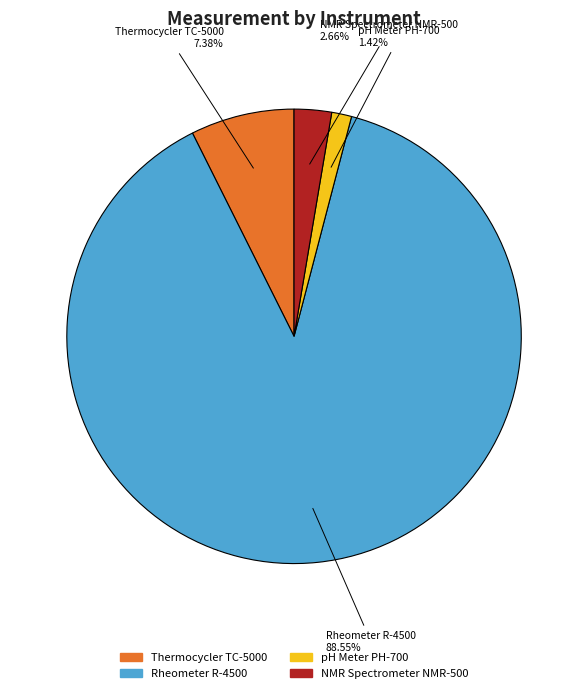

To the nearest percent, what percentage of the pie is pH Meter PH-700?

1%